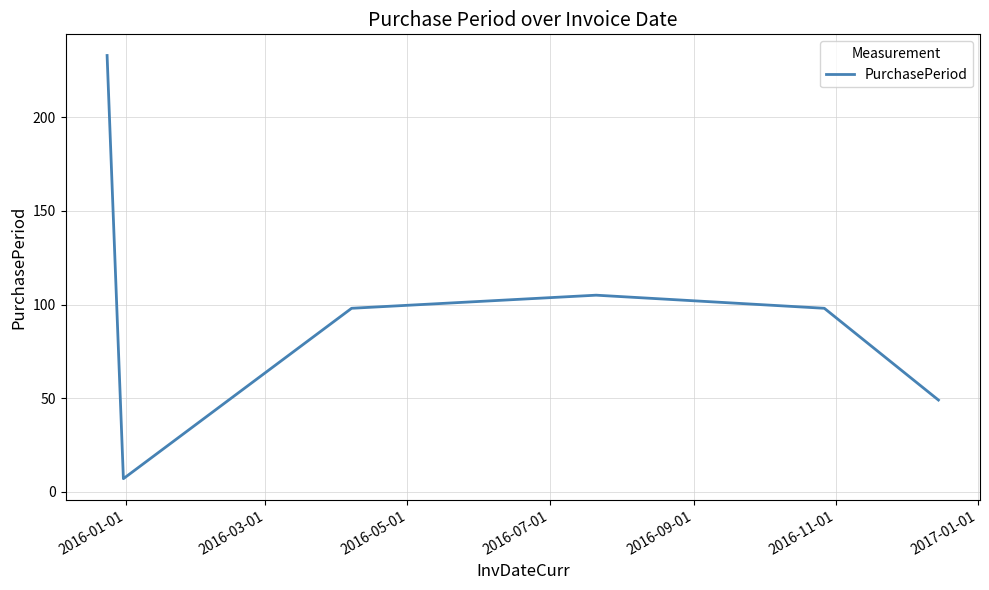

What is the difference between the maximum and minimum values?

226